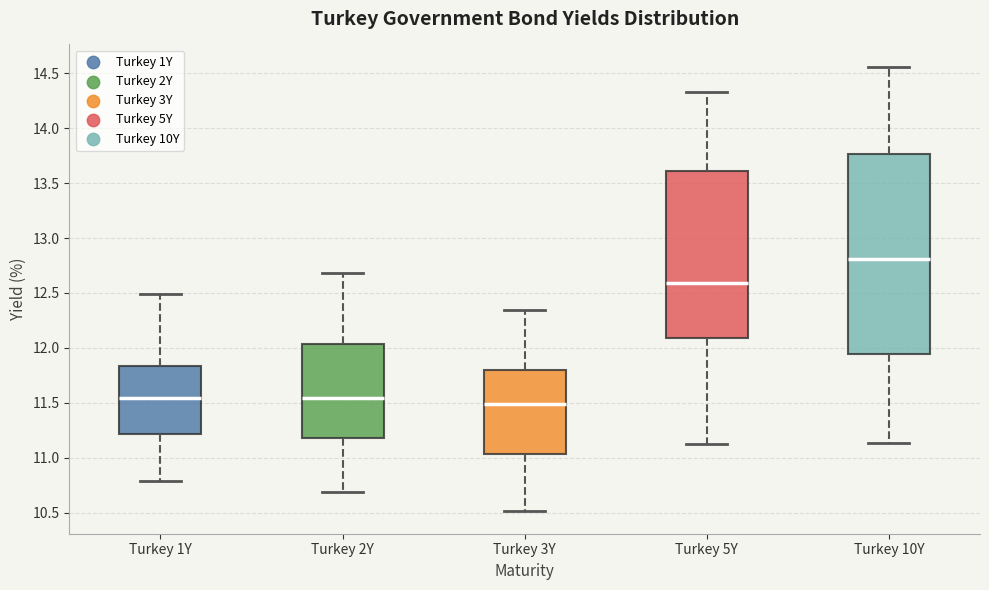

Comparing the boxes themselves (not the whiskers), which one is the tallest?

Turkey 10Y